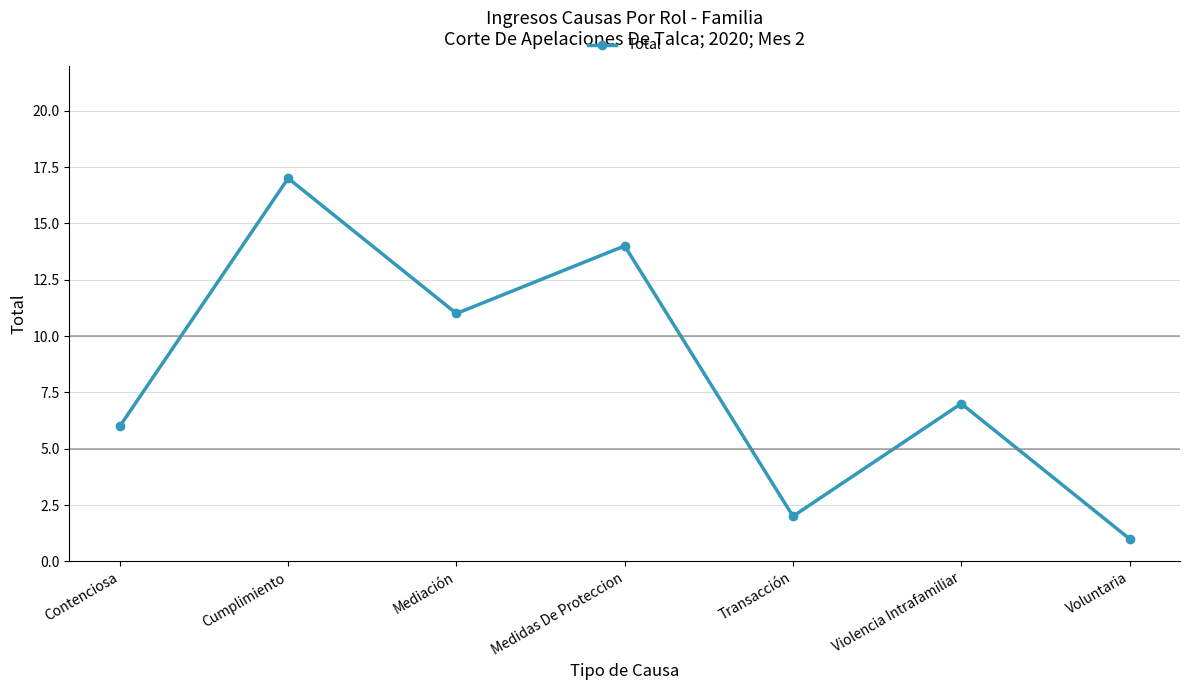

At which category does the chart reach its peak across all series?

Cumplimiento